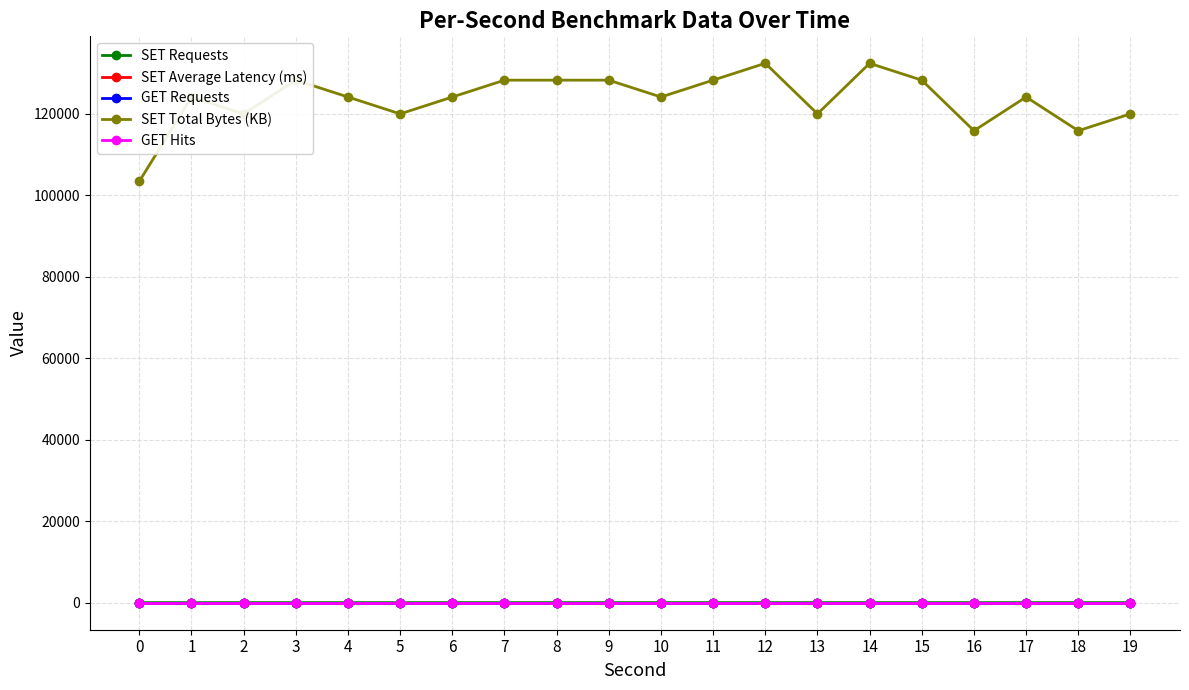

True or false: SET Average Latency (ms) has a value of 0.0 at 18.

True